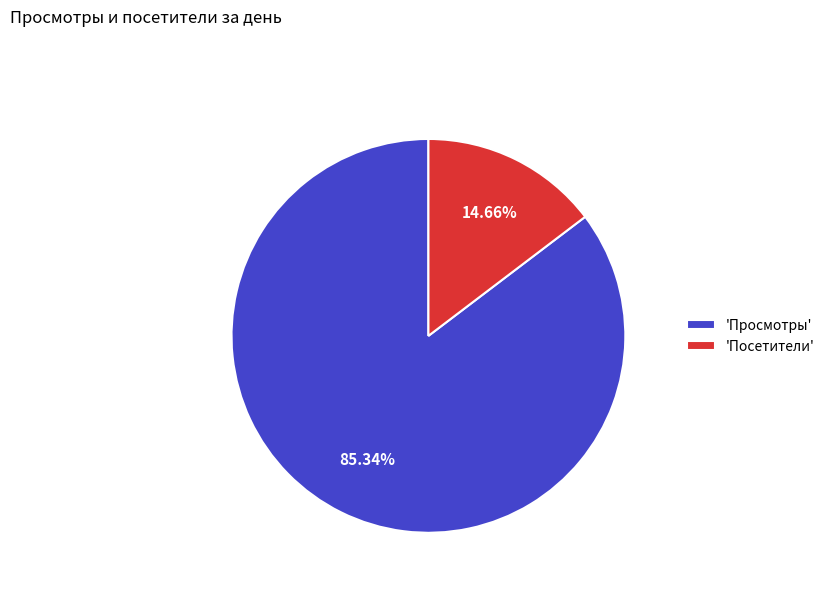

Between 'Посетители' and 'Просмотры', which is larger?

'Просмотры'